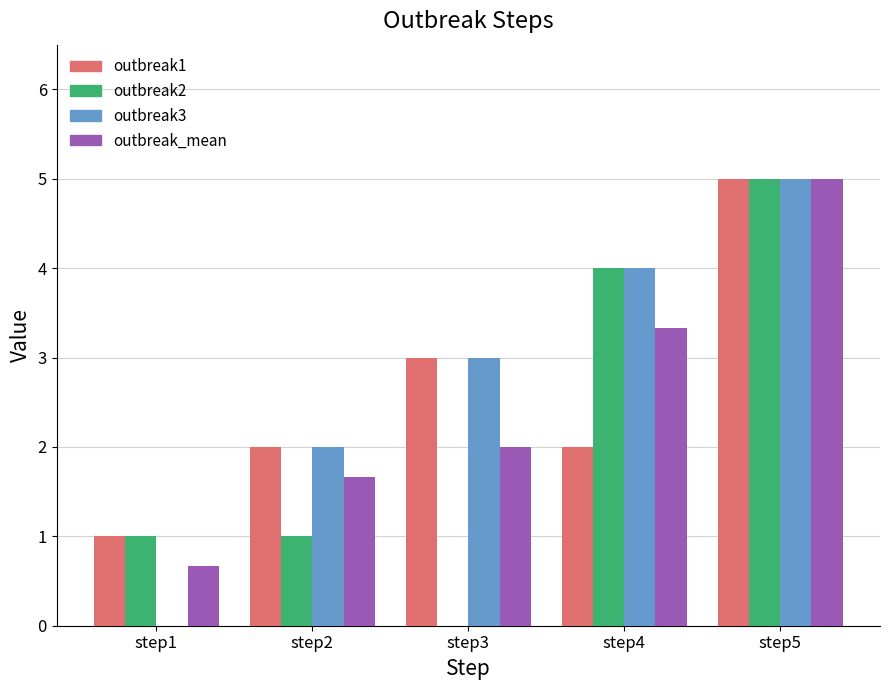

What is the sum of all outbreak2 values?

11.0